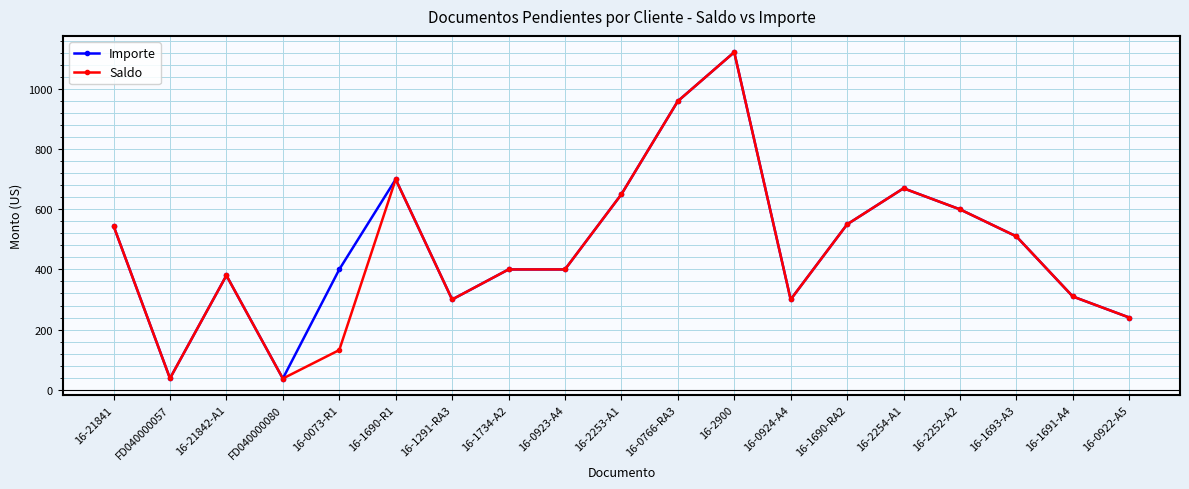

What is the label of the 1st point from the left?

16-21841